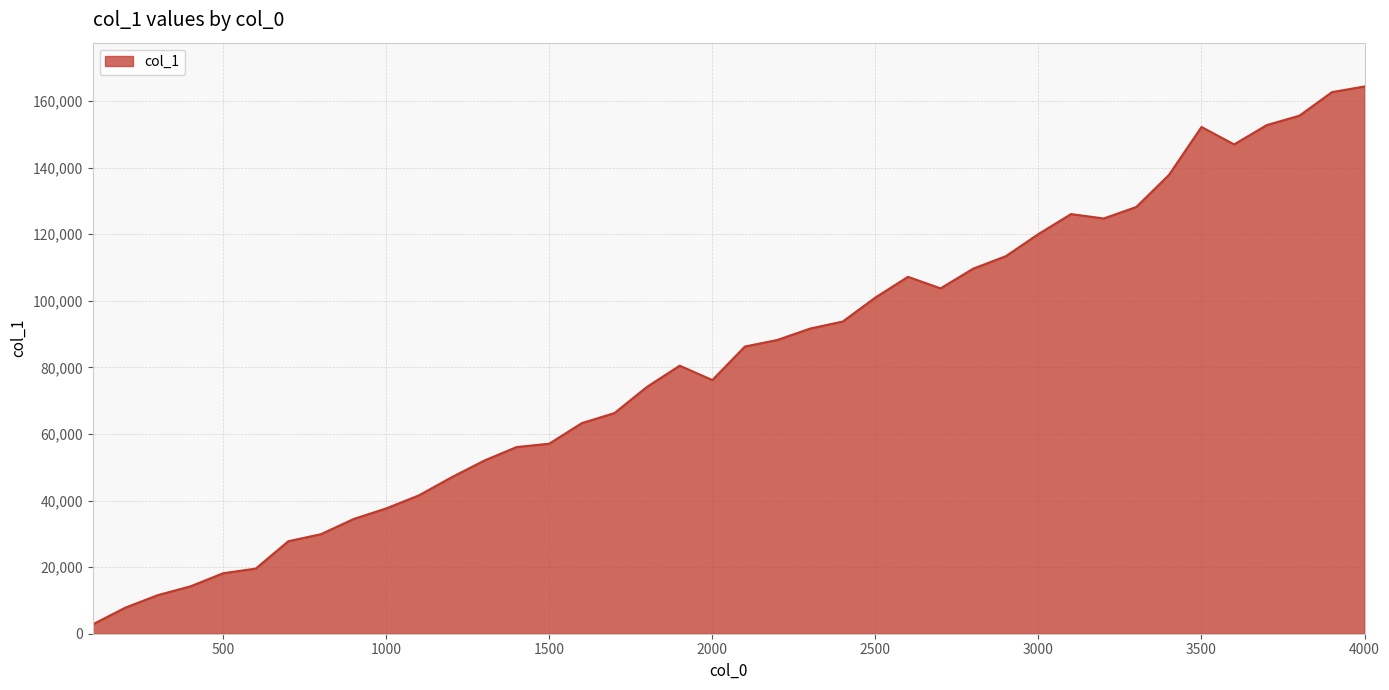

What is the difference between the maximum and minimum values?

161569